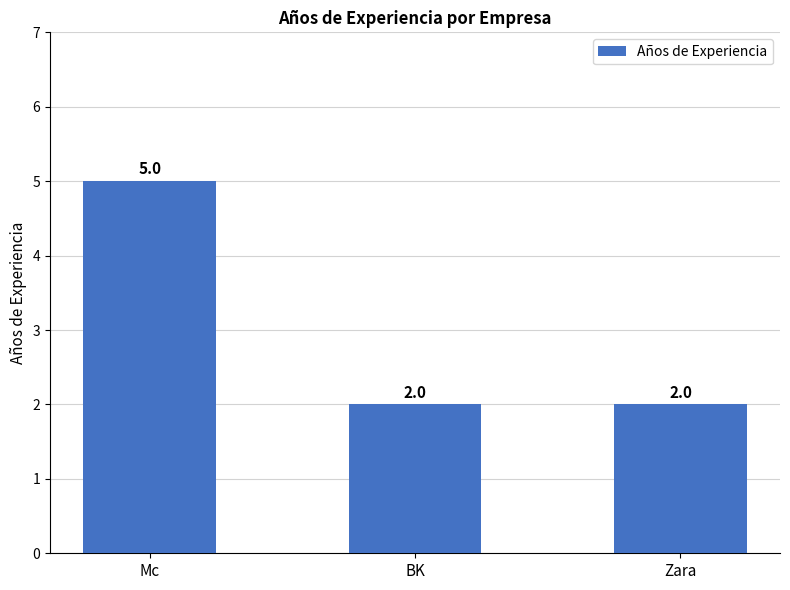

Count the values in the range 2 to 5.

3